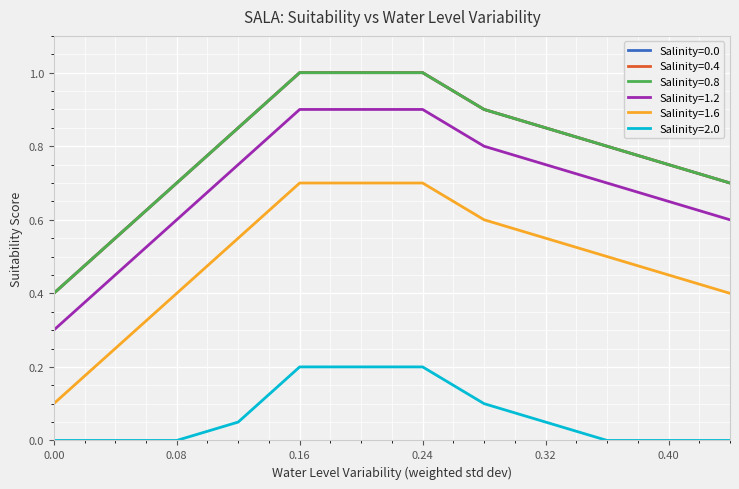

Does the chart have visible grid lines?

Yes